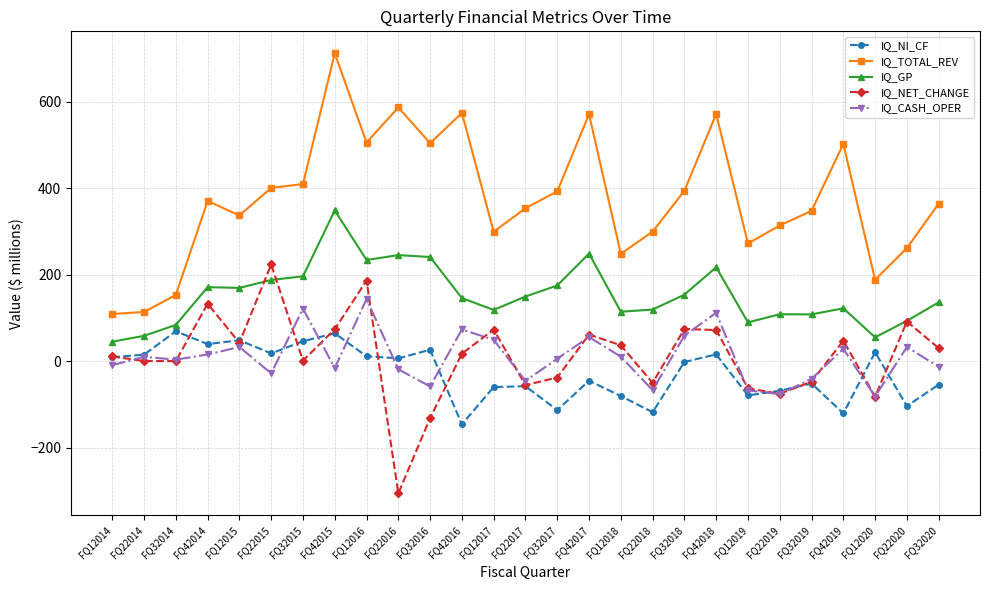

Which series has the largest range (max minus min)?

IQ_TOTAL_REV